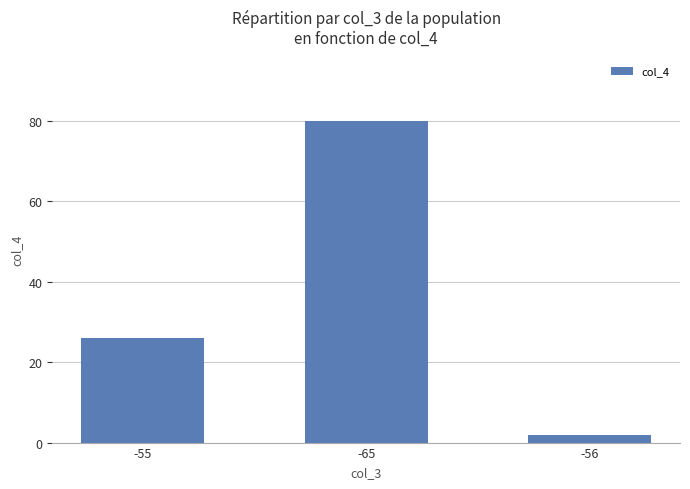

Reading left to right, extract all data points from this chart.

26	80	2